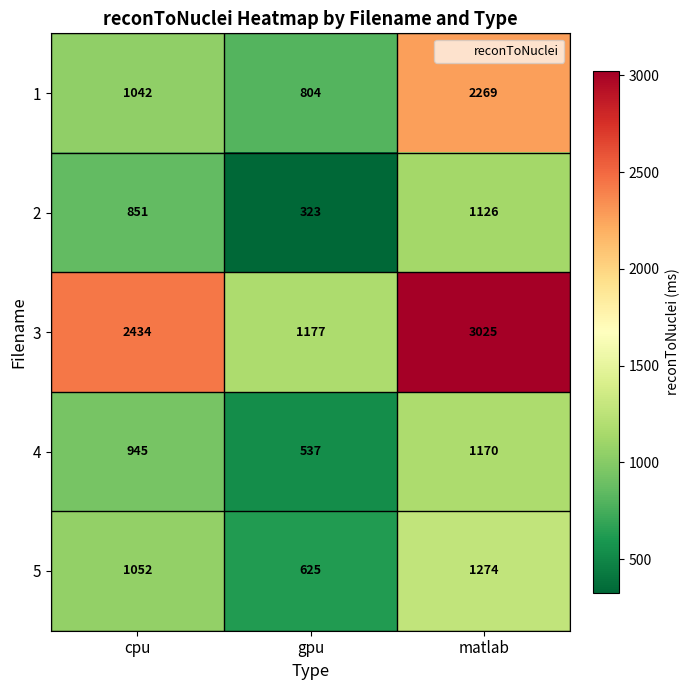

How many categories are shown in the chart?

3